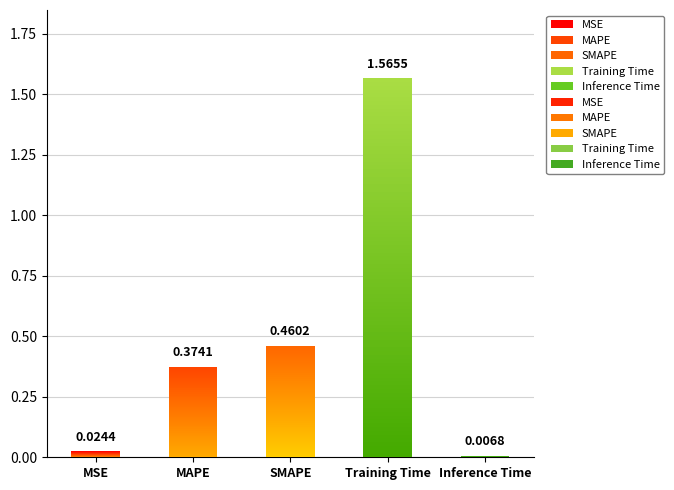

What is the average value?

0.5